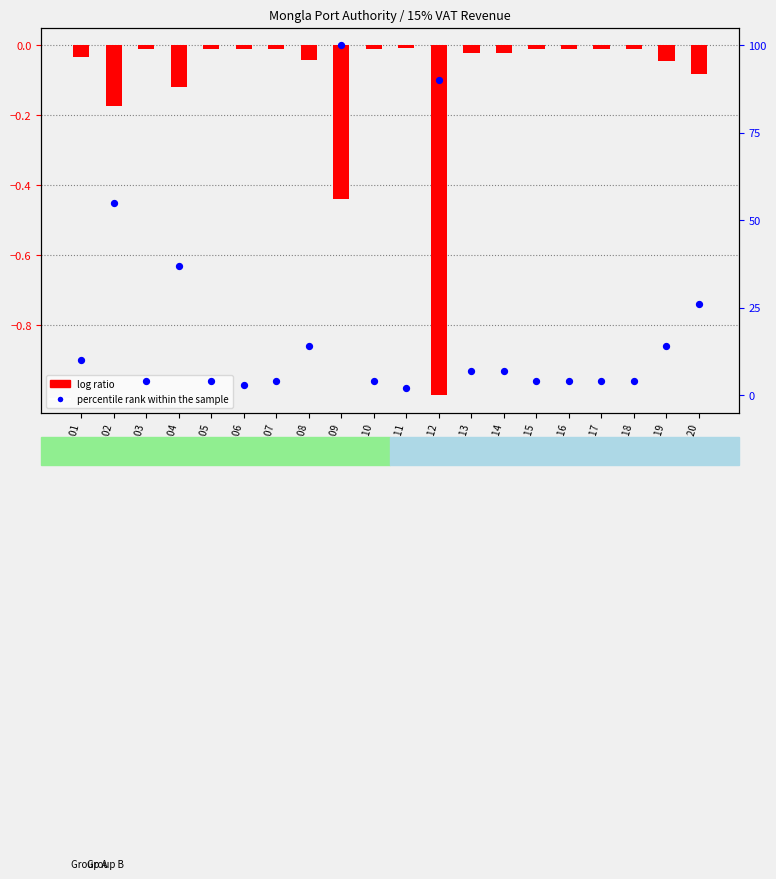

Which series has the largest Y range (max minus min)?

percentile rank within the sample